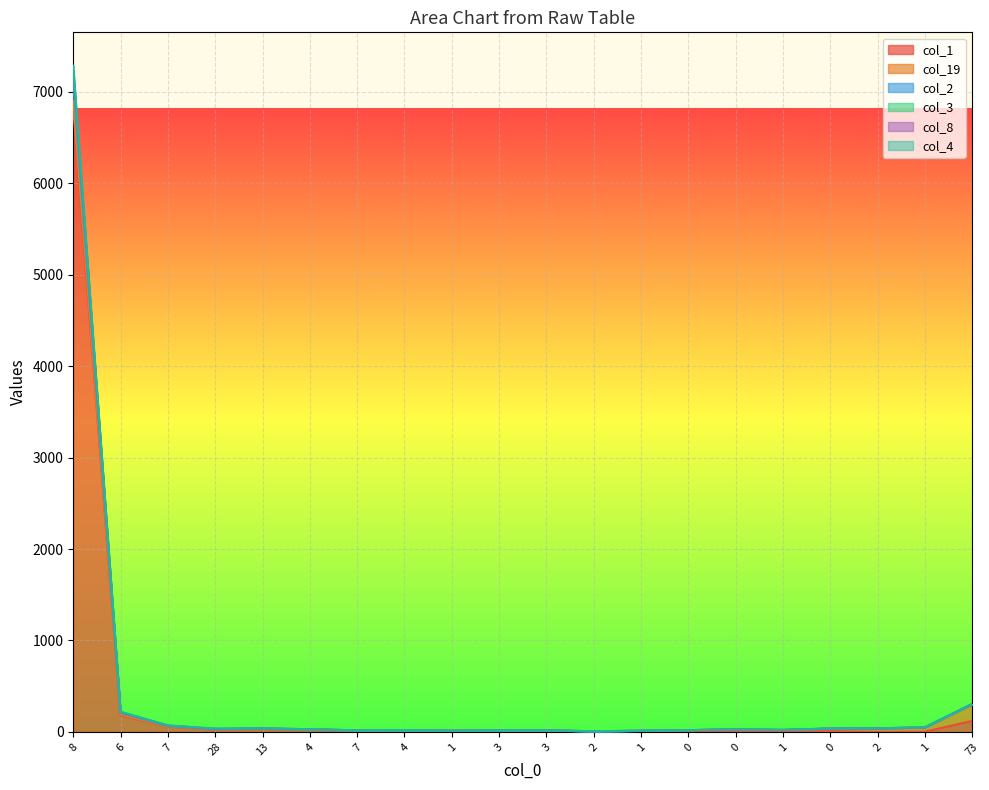

At which label does col_4 reach its minimum?

2